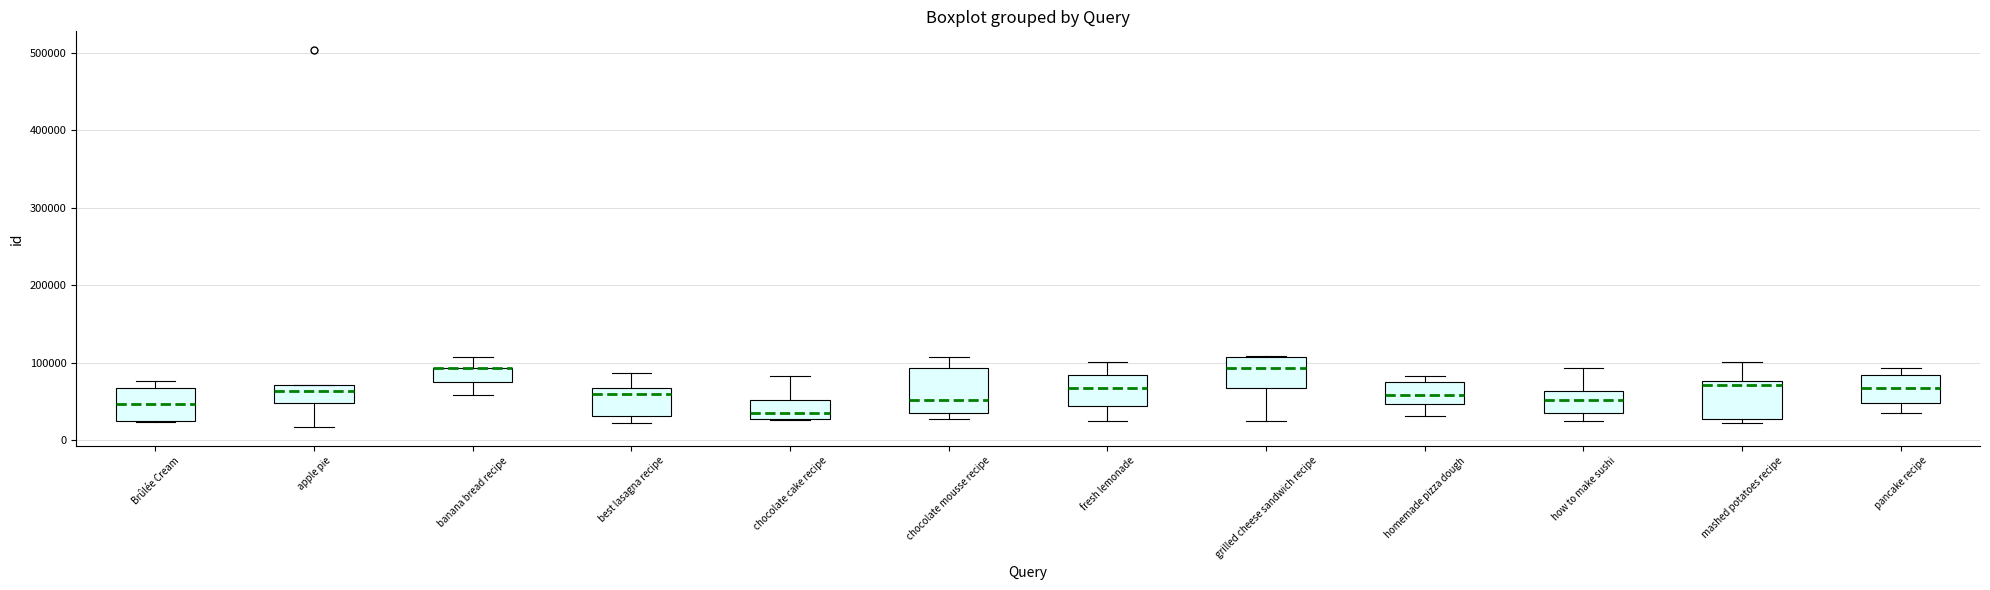

Where does the upper whisker of the box for mashed potatoes recipe end on the y-axis? The values are not printed on the chart, so give them approximately, as read against the axis.

100000